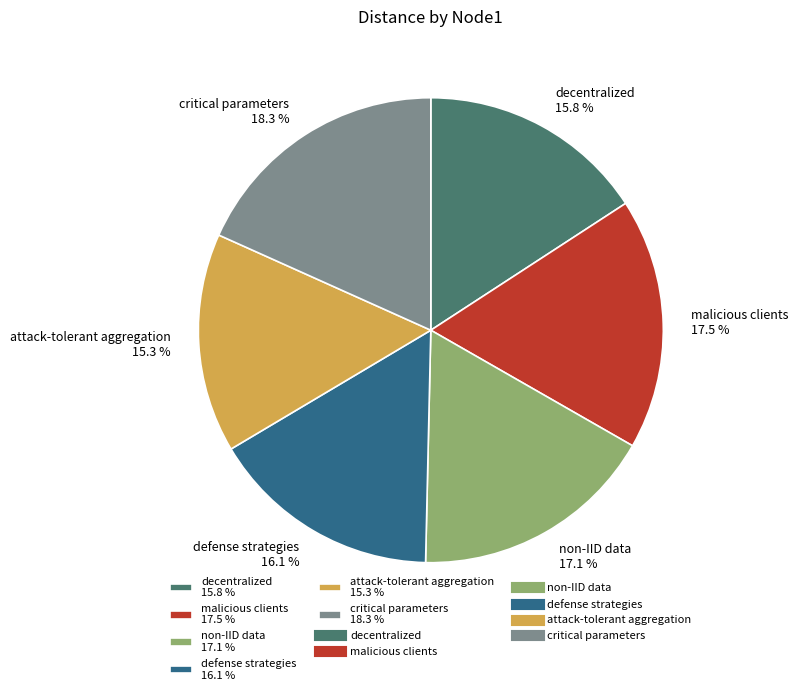

Which category has the biggest portion of the pie?

critical parameters